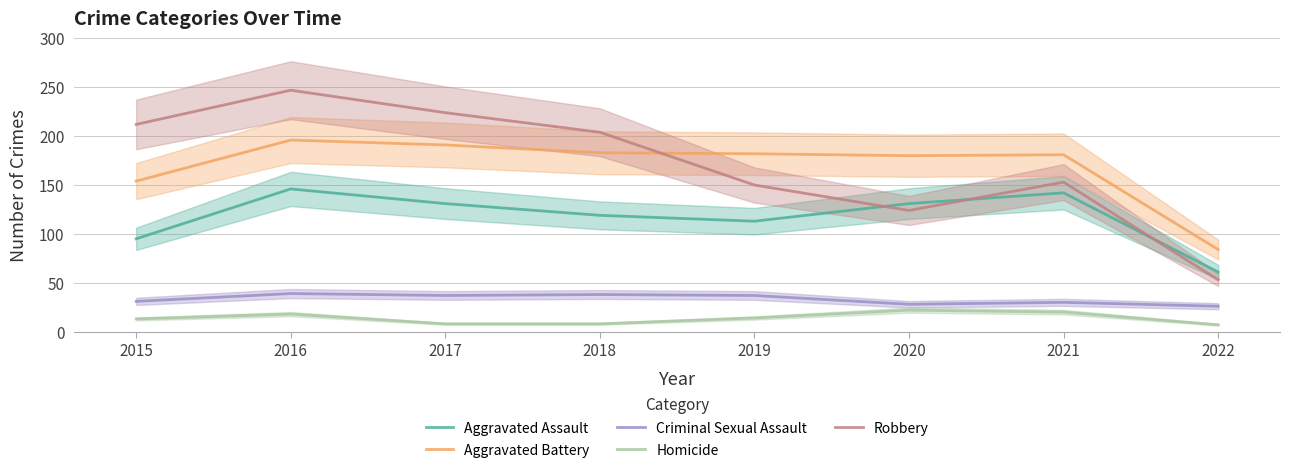

True or false: Robbery and Homicide intersect in this chart.

False